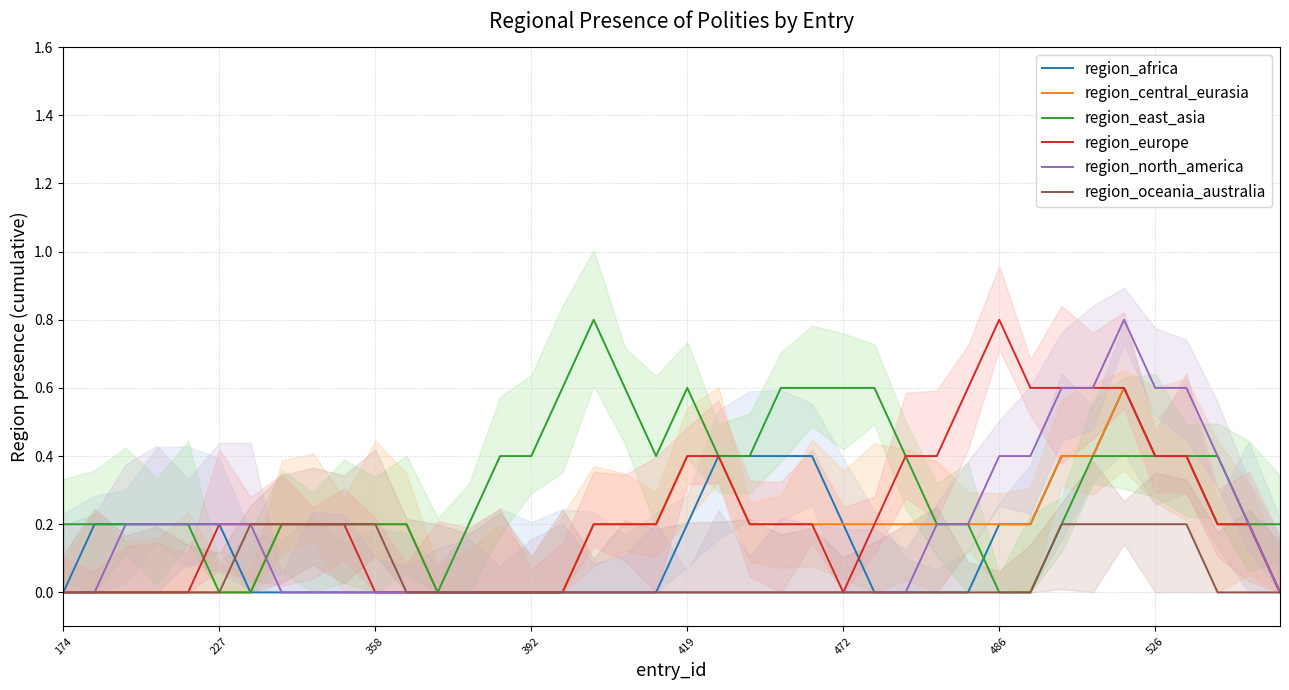

What is the difference between the highest and lowest values at 25?

0.6